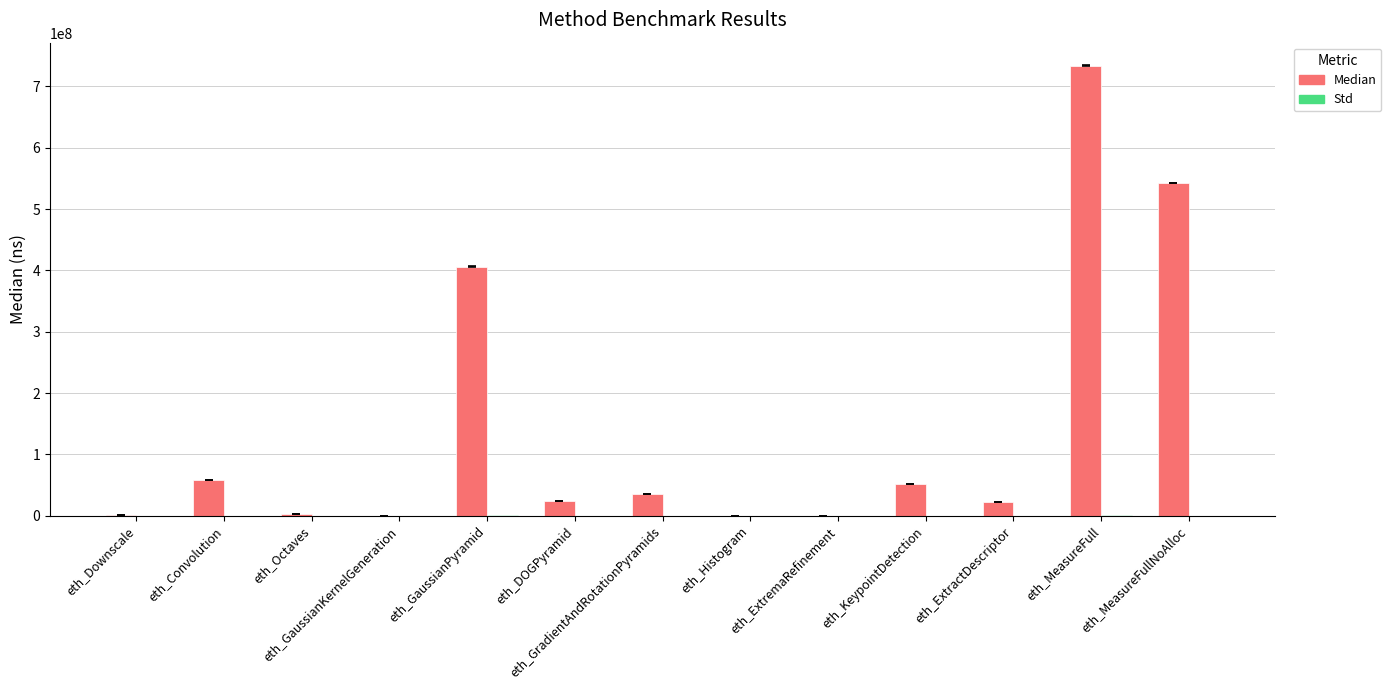

What is the highest value of the Median series?

733818524.0